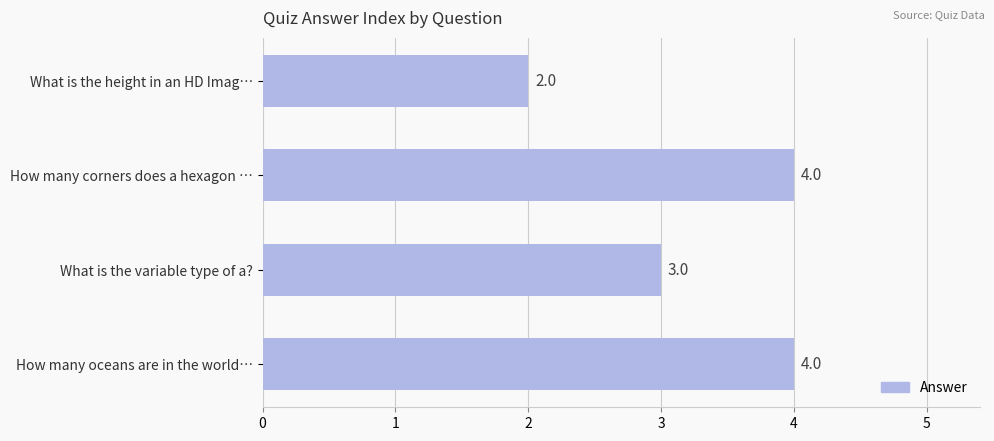

What is the ratio of the value at What is the height in an HD Imag… to the value at How many oceans are in the world…?

0.5